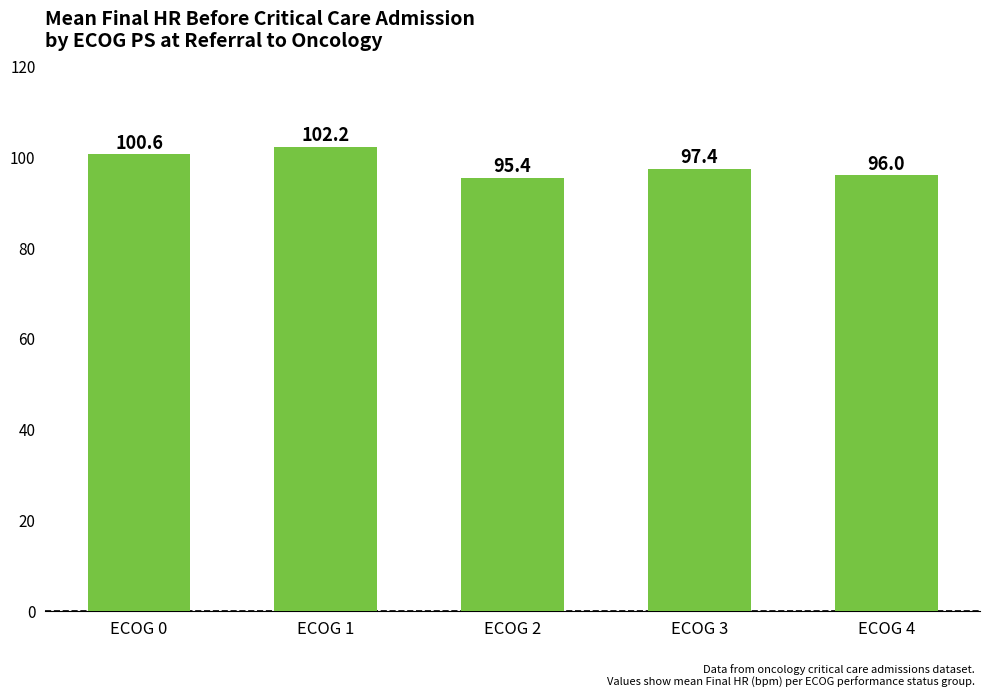

The value at ECOG 2 is 95.4. True or false?

True